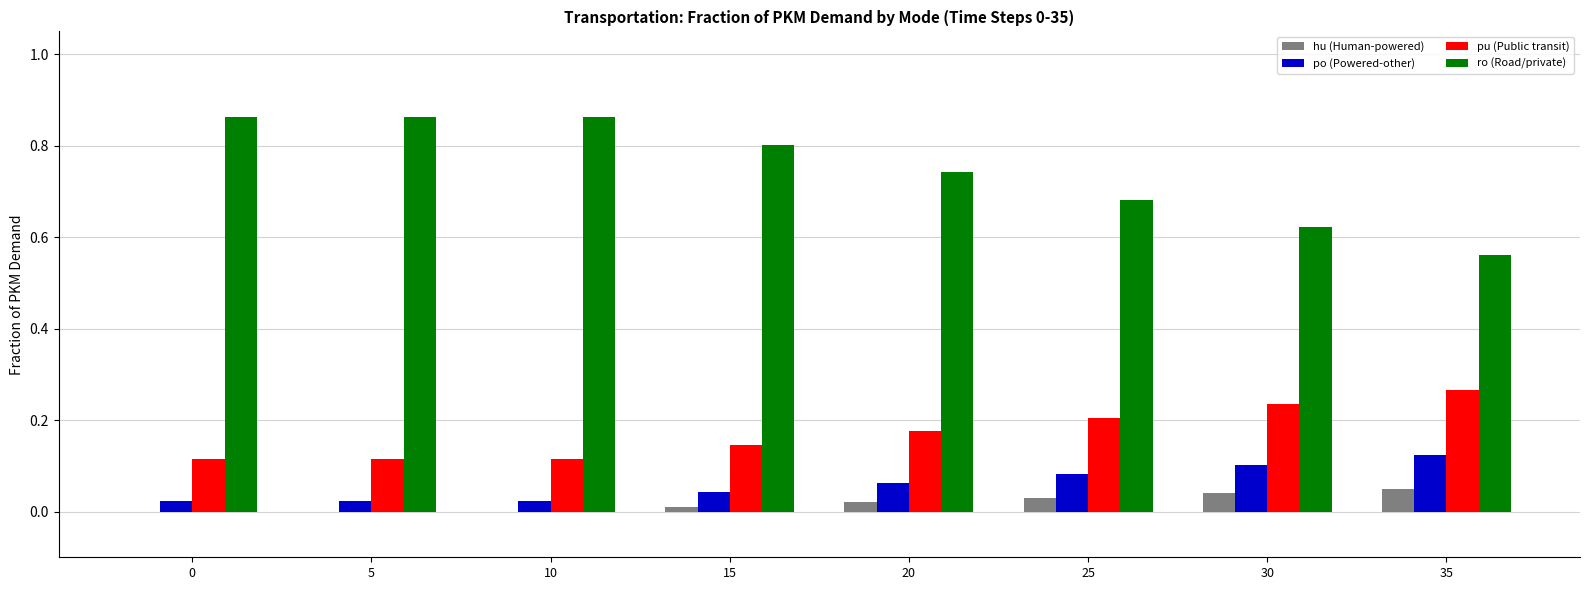

Between 10 and 30, which series saw the biggest shift?

ro (Road/private)